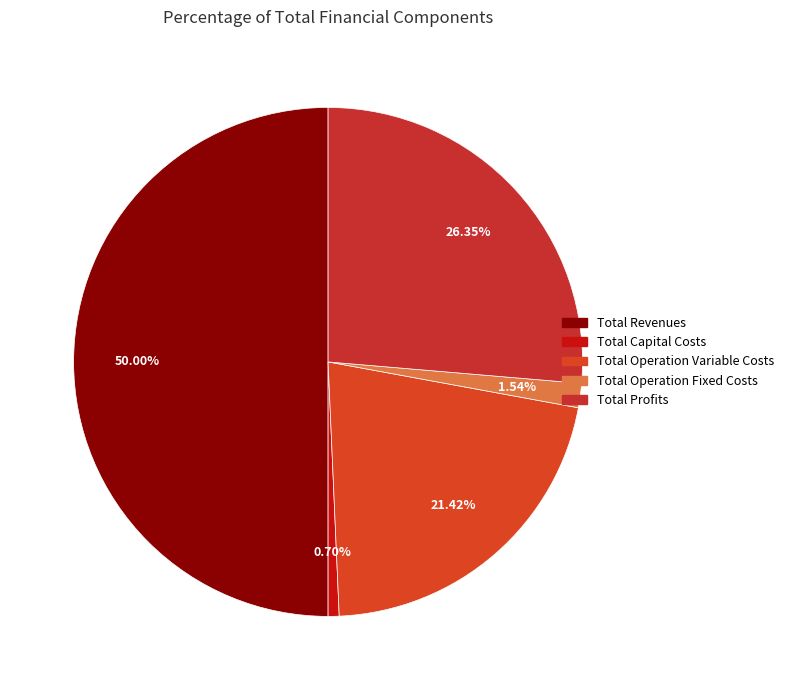

True or false: Total Profits accounts for 26% of the total.

True